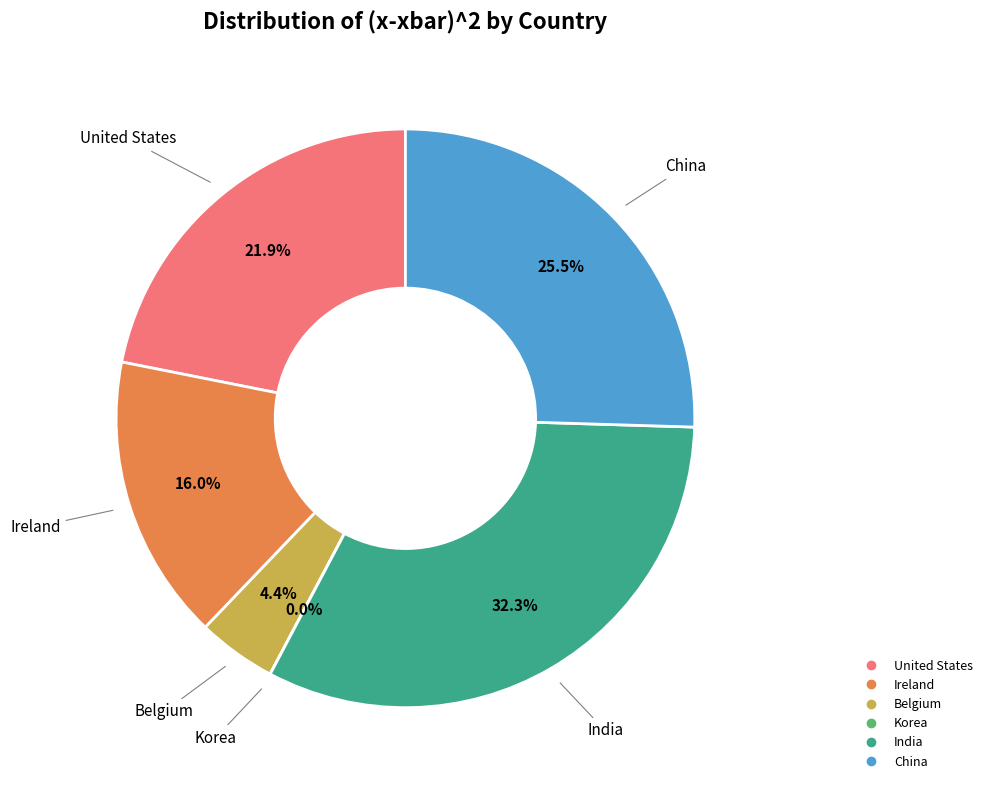

What is the ratio of the value at China to the value at United States?

1.2